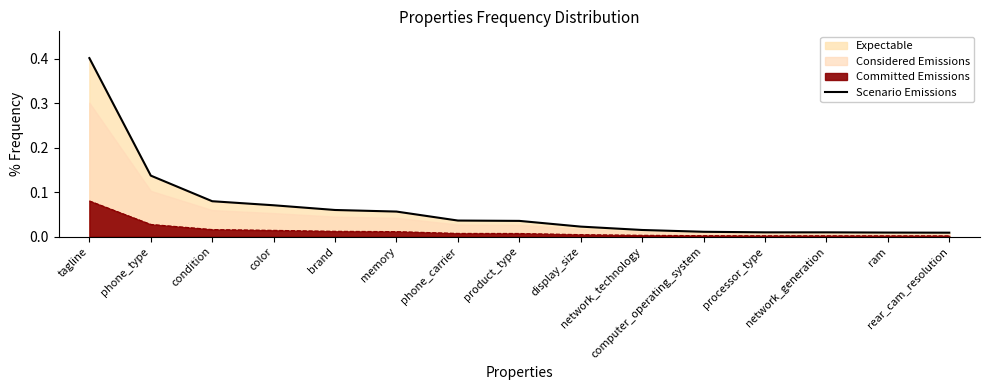

Does the chart display data point markers on the line(s)?

No